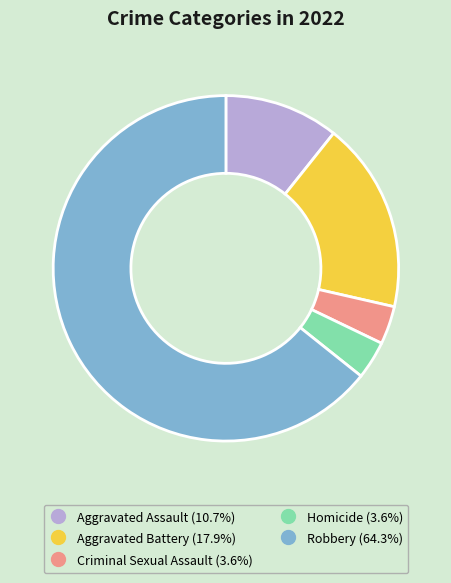

What is the ratio of the value at Aggravated Battery to the value at Homicide?

5.0